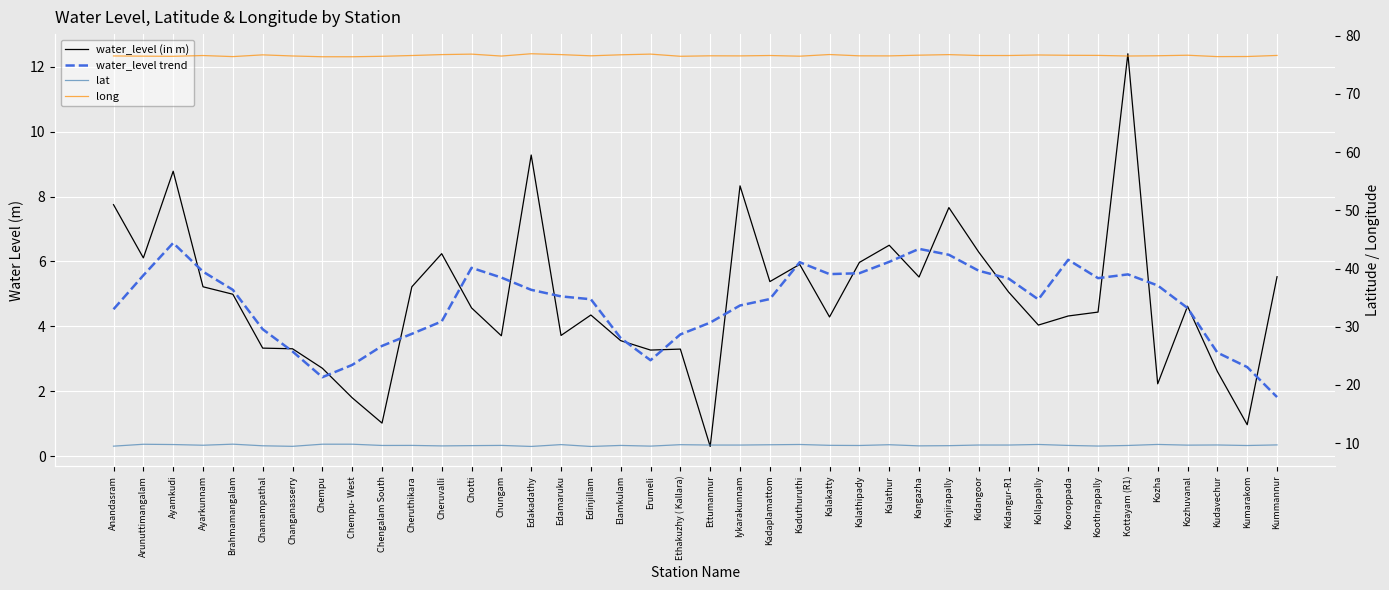

List the labels in order of long value, largest first.

Edakadathy, Erumeli, Chotti, Kalakatty, Cheruvalli, Edamaruku, Kanjirapally, Elamkulam, Chamampathal, Kollappally, Kangazha, Kozhuvanal, Kooroppada, Koothrappally, Kummannur, Kidangoor, Kadaplamattom, Kidangur-R1, Cheruthikara, Ayarkunnam, Kozha, Ettumannur, Edinjillam, Kalathipady, Kalathur, Iykarakunnam, Anandasram, Changanasserry, Kottayam (R1), Chungam, Arunuttimangalam, Kaduthuruthi, Ethakuzhy ( Kallara), Chengalam South, Ayamkudi, Kumarakom, Brahmamangalam, Kudavechur, Chempu, Chempu- West